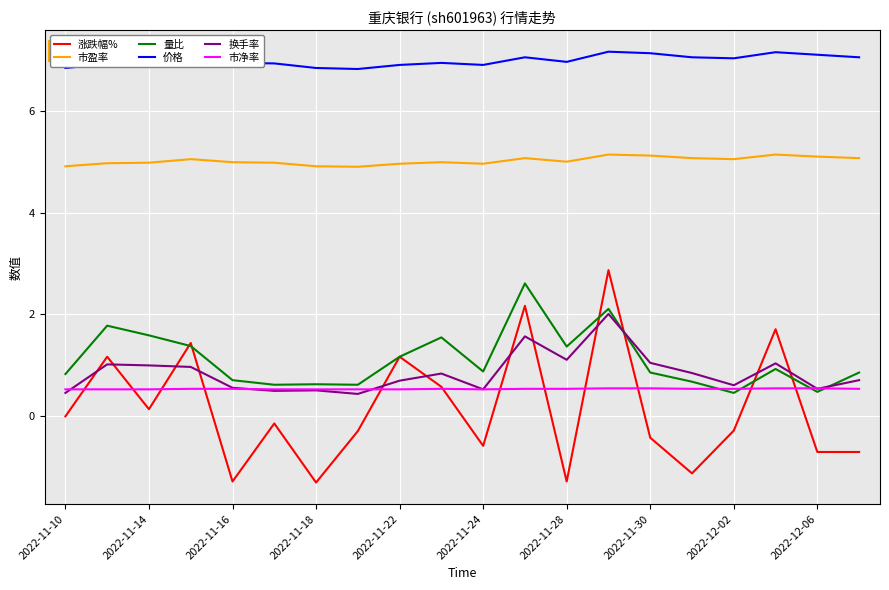

Which series has the largest range (max minus min)?

涨跌幅%